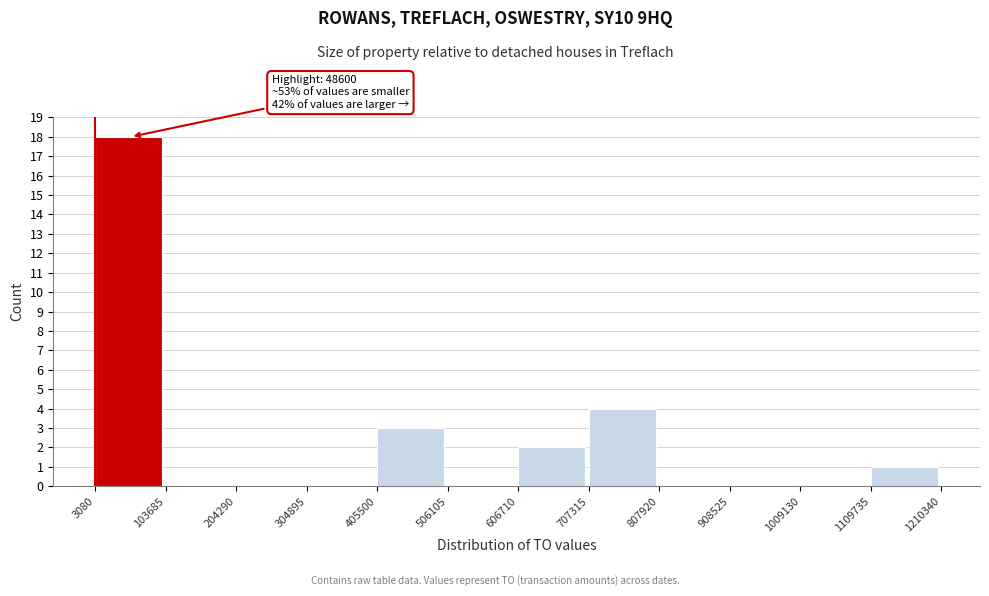

Which range on the x-axis has the tallest bar?

3080 to 103685